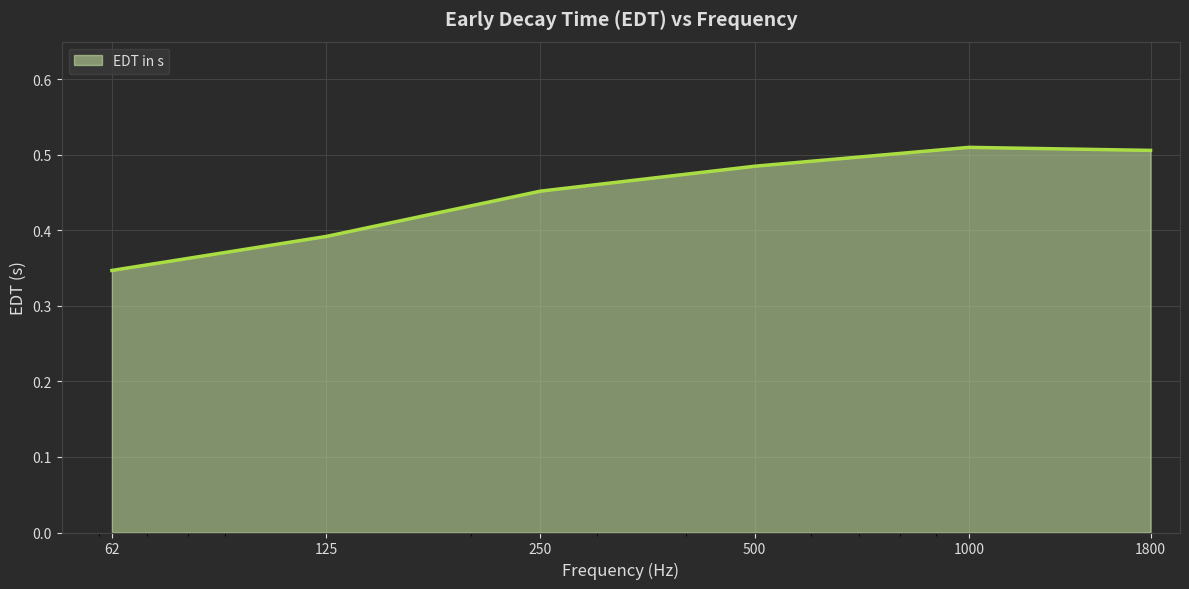

What is the sum of all values?

2.7